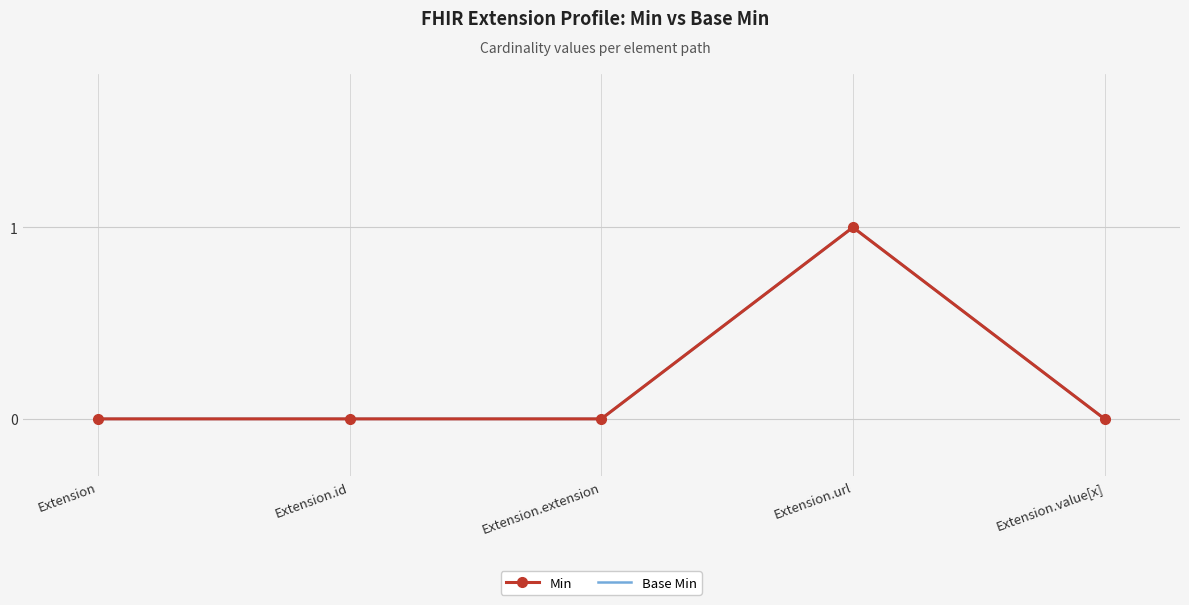

Is it true that Base Min equals 1 at Extension.url?

True